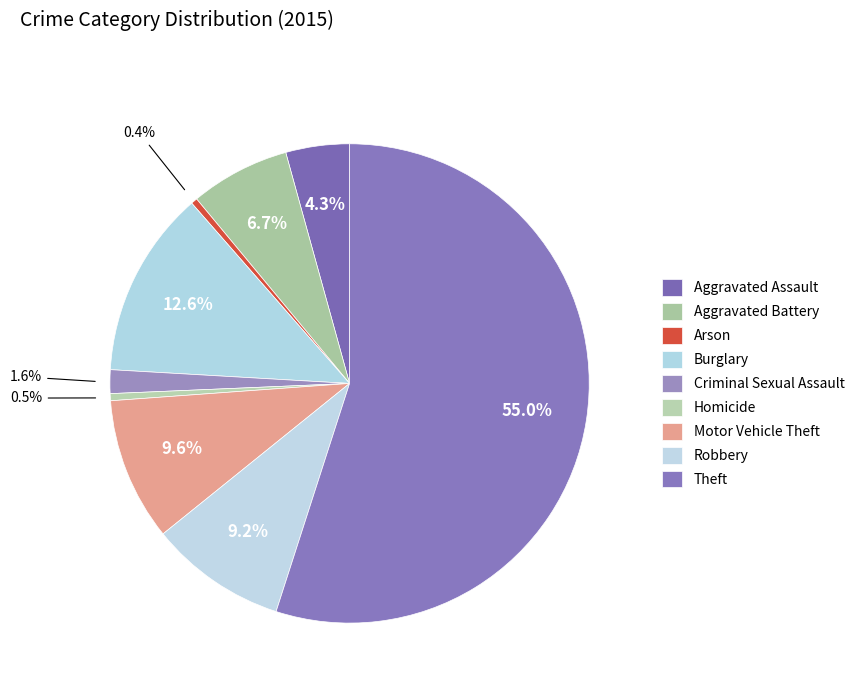

Count the number of slices in the pie.

9